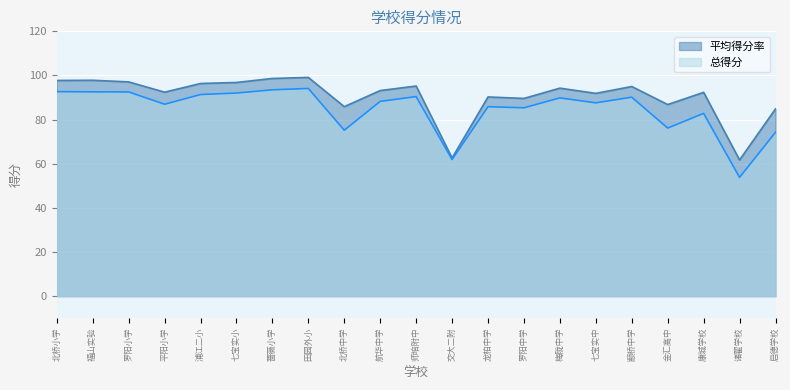

Where is the first local minimum for 平均得分率?

平阳小学